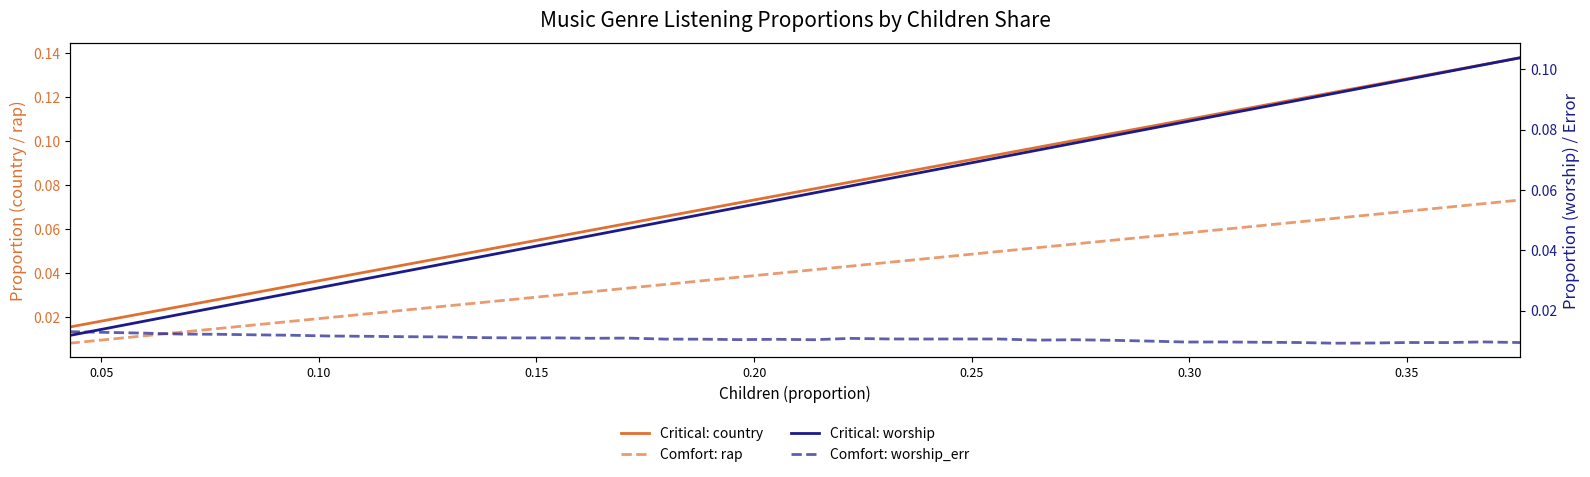

The Critical: country series shows 0.0 at 0.25. True or false?

False